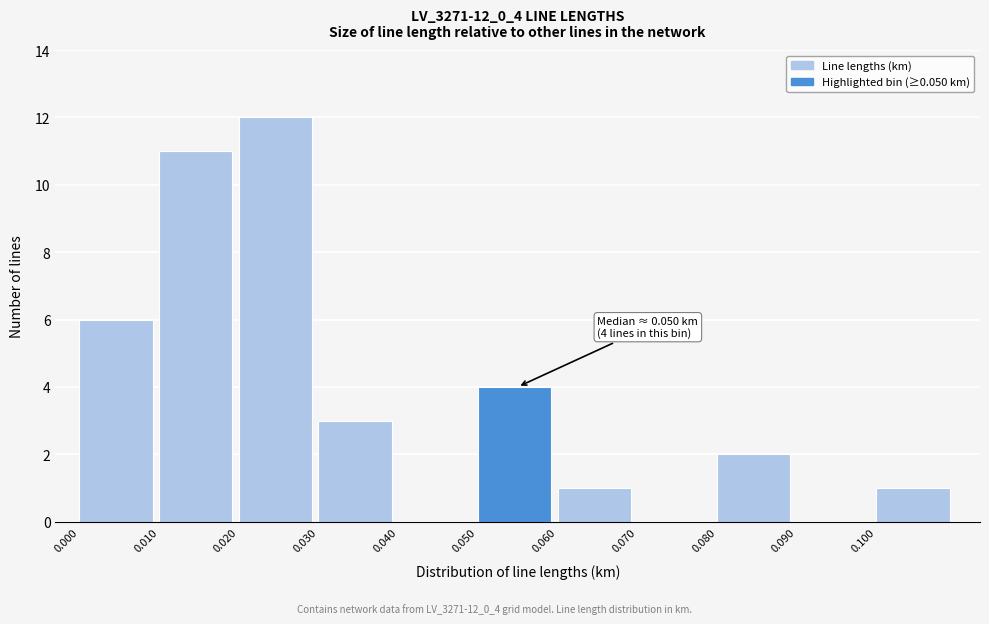

Which range on the x-axis has the tallest bar?

0.02 to 0.03